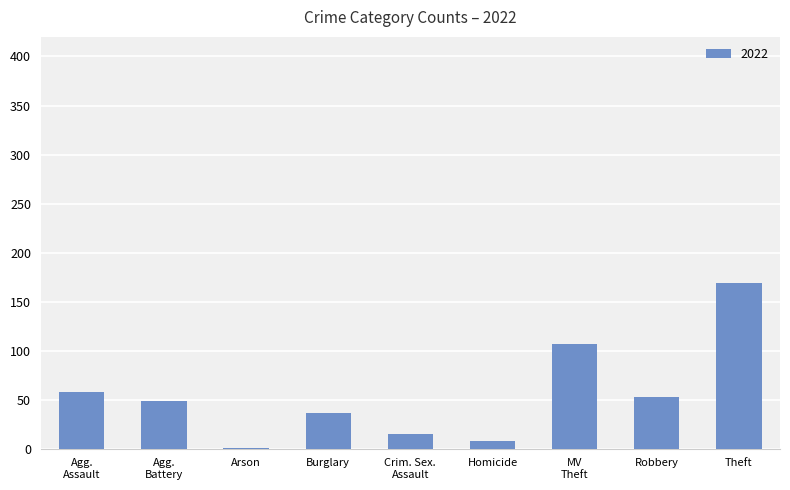

What is the greatest value displayed?

169